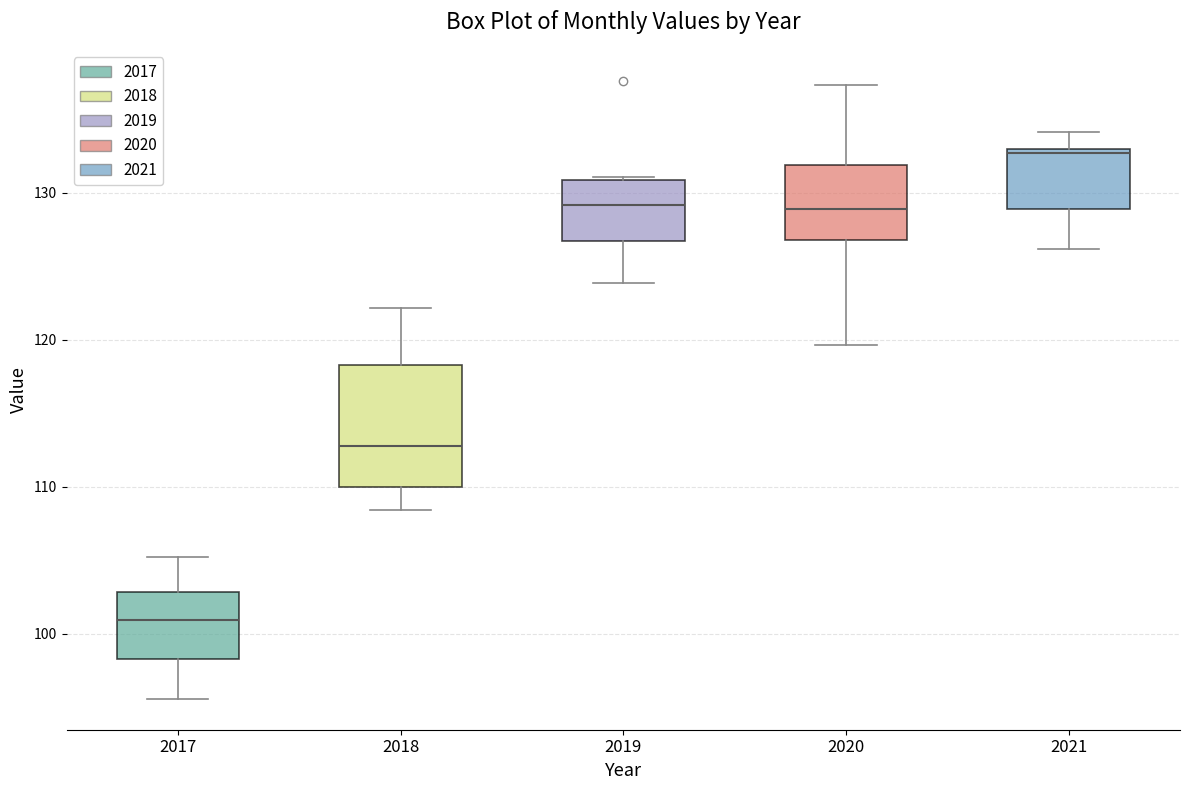

Reading left to right, read every box against the y-axis: the position of its median line, the range the box covers, and the ends of its whiskers. The values are not printed on the chart, so give them approximately, as read against the axis.

2017: median 101, box 98 to 103, whiskers 96 to 105
2018: median 113, box 110 to 118, whiskers 108 to 122
2019: median 129, box 127 to 131, whiskers 124 to 131
2020: median 129, box 127 to 132, whiskers 120 to 137
2021: median 133, box 129 to 133, whiskers 126 to 134